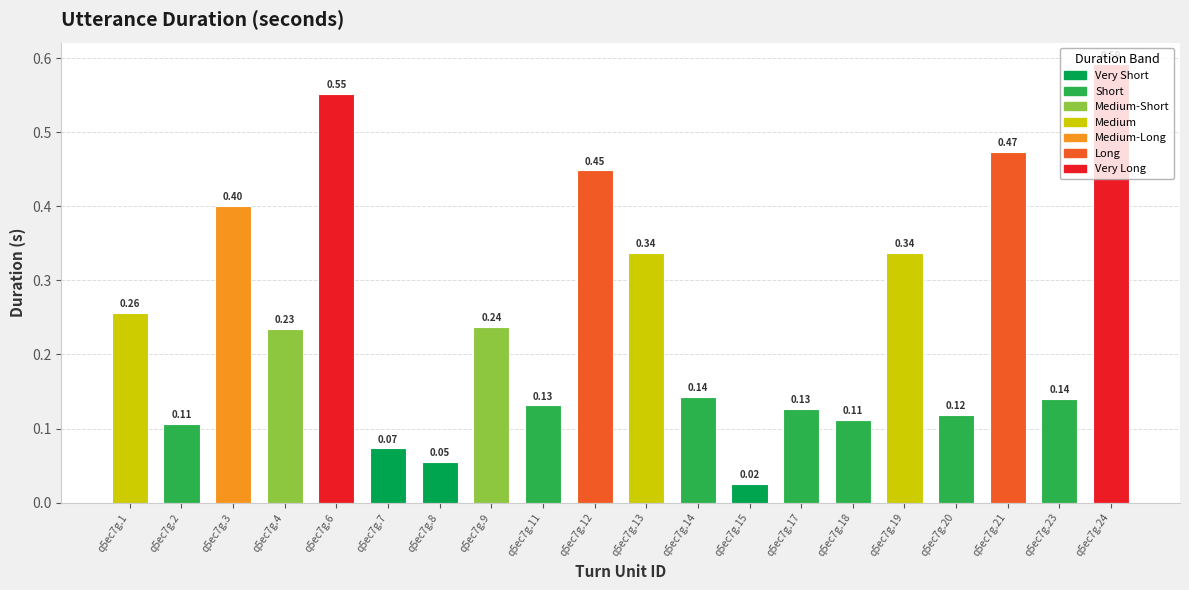

What is the sum of all values?

4.9